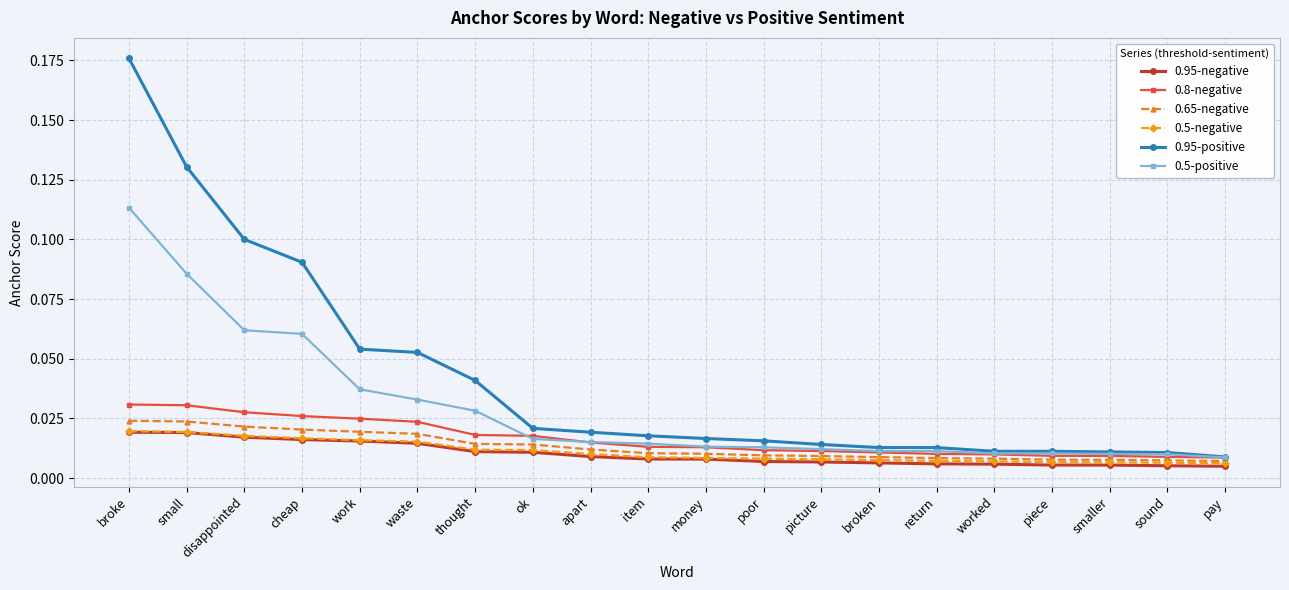

Count the 0.95-negative values in the range 0 to 1.

20